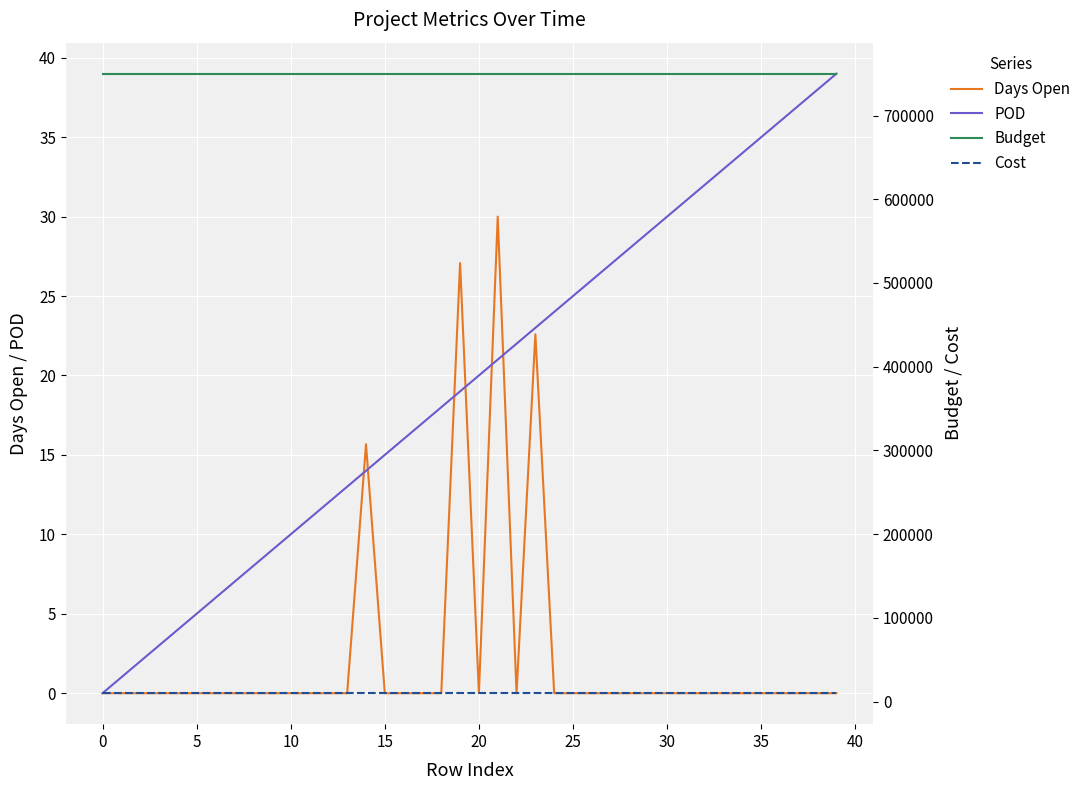

What is the average value of the Budget series?

750000.0